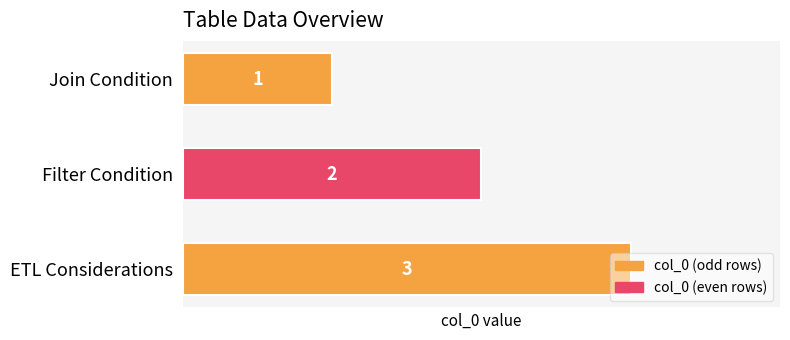

What is the difference between the second highest and minimum values?

1